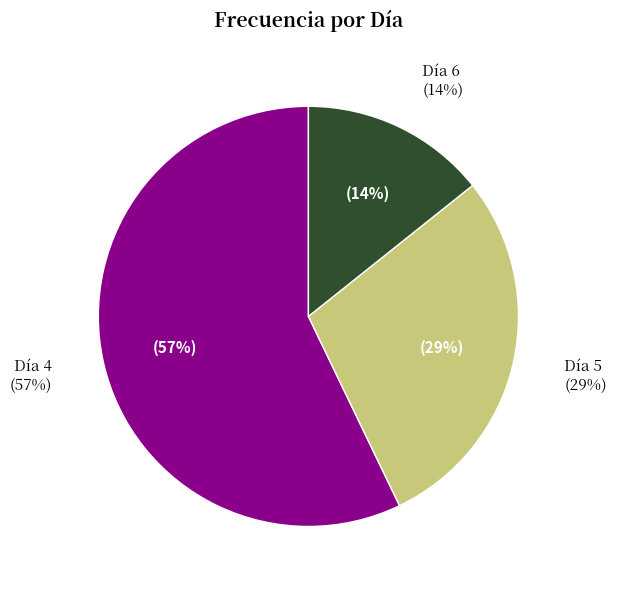

What is the change in value from 4 to 5?

-2